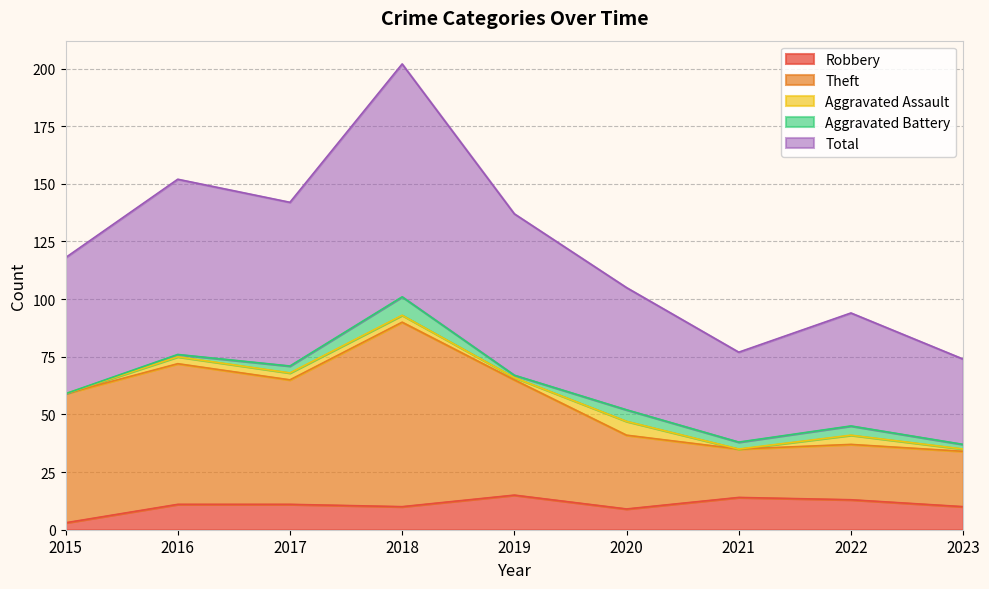

Does the chart display data point markers on the line(s)?

No